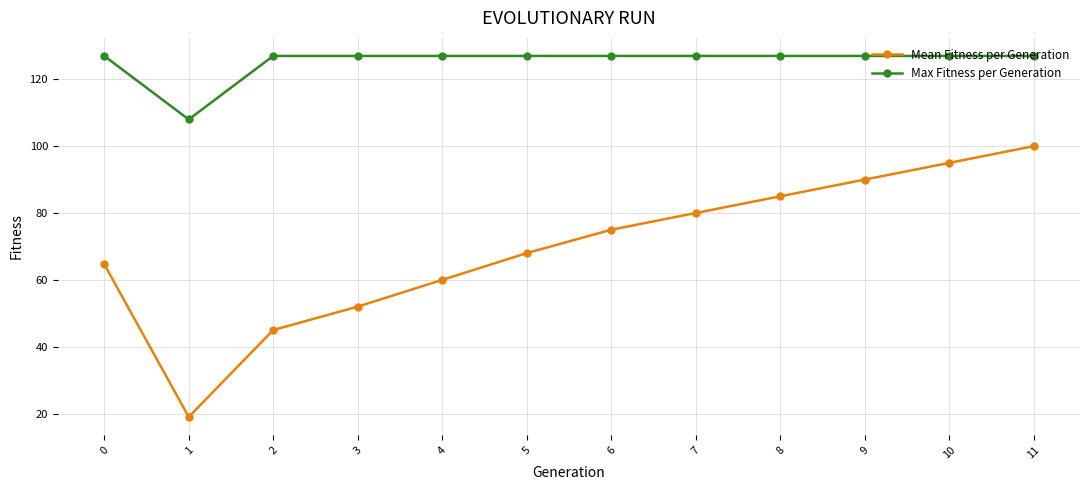

Reading left to right, transcribe all the data shown in this chart.

Mean Fitness per Generation: 64.7	19.0	45.0	52.0	60.0	68.0	75.0	80.0	85.0	90.0	95.0	100.0
Max Fitness per Generation: 127.0	108.0	127.0	127.0	127.0	127.0	127.0	127.0	127.0	127.0	127.0	127.0